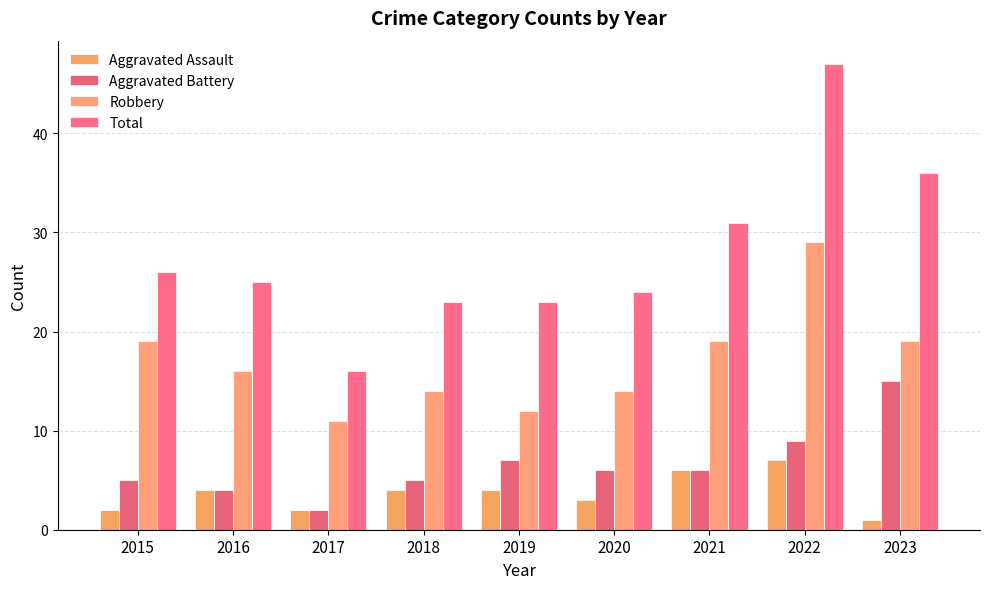

What is the spread (max minus min) of values at 2019?

19